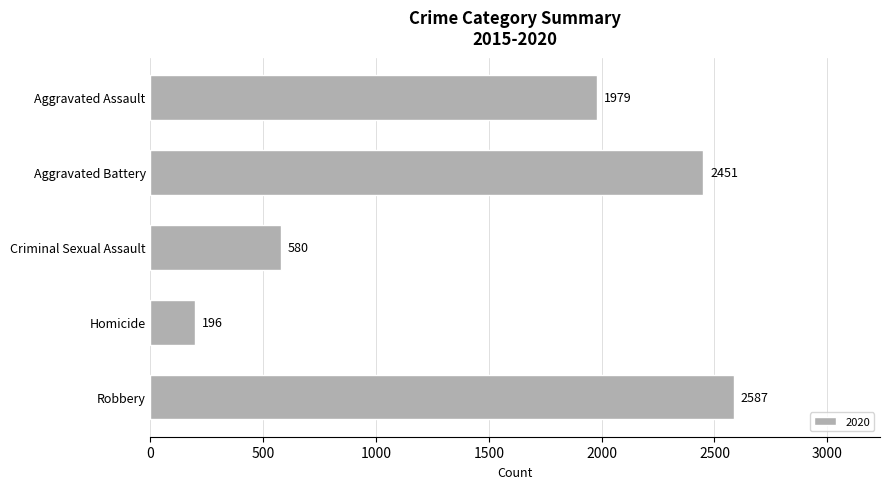

What is the label of the 5th bar from the bottom?

Aggravated Assault